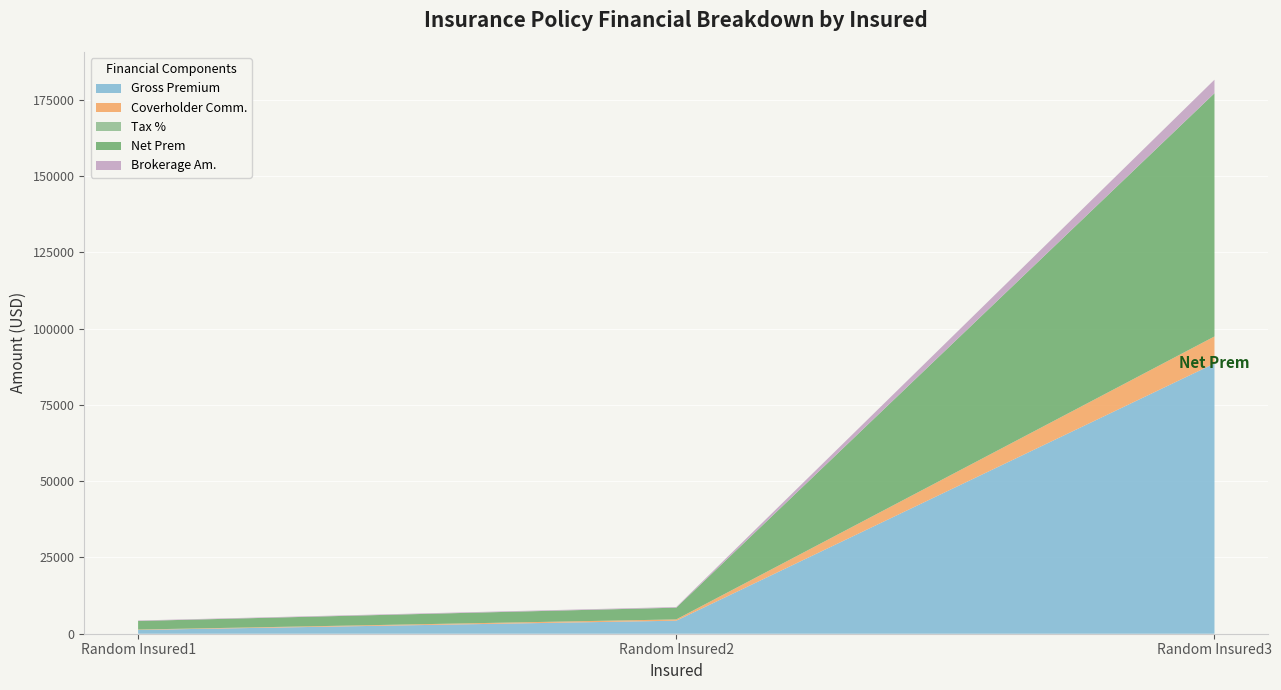

Reading left to right, what are all the values shown in this chart?

Gross Premium: Random Insured1=1245.0	Random Insured2=4268.0	Random Insured3=88550.0
Coverholder Comm.: Random Insured1=124.5	Random Insured2=426.8	Random Insured3=8855.0
Tax %: Random Insured1=0.1	Random Insured2=0.1	Random Insured3=0.1
Net Prem: Random Insured1=2808.1	Random Insured2=3841.2	Random Insured3=79695.0
Brokerage Am.: Random Insured1=156.1	Random Insured2=213.4	Random Insured3=4427.5